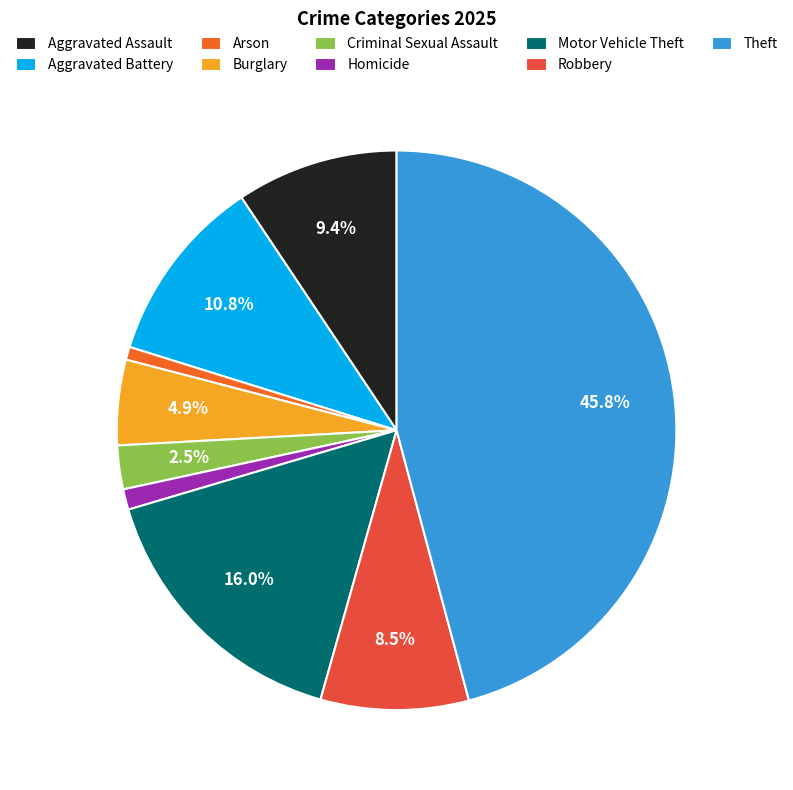

To the nearest percent, what is the combined percentage of Theft and Aggravated Battery?

57%